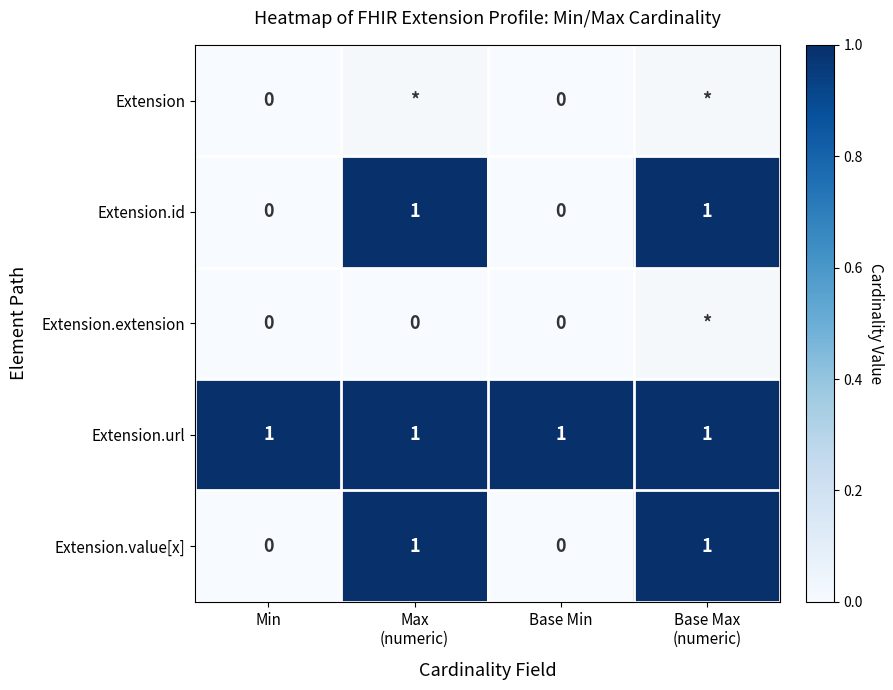

How many Extension.value[x] values are between 0 and 1?

4